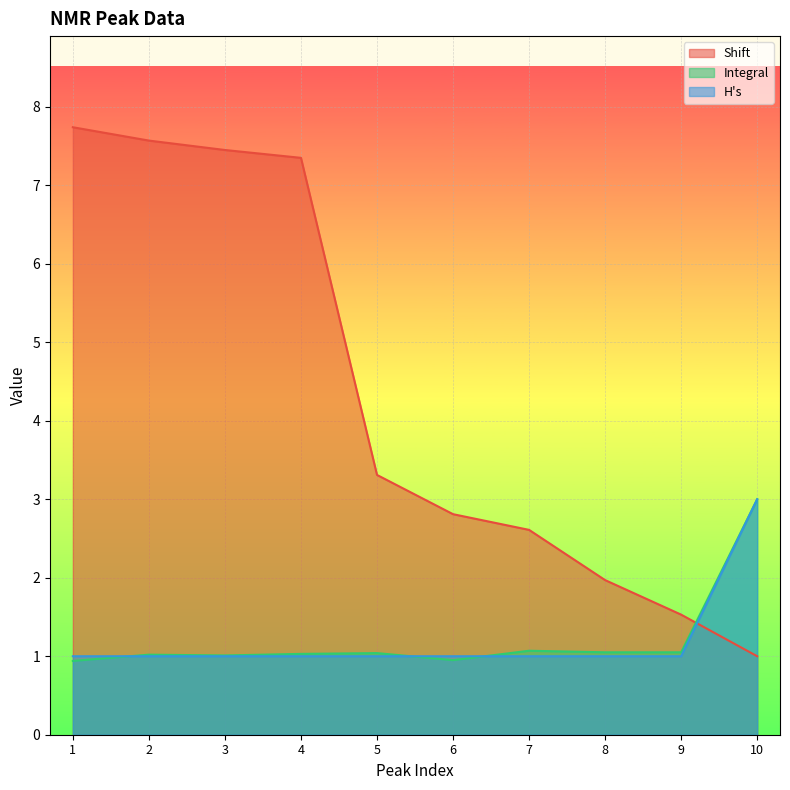

At 5, list the series in order from largest to smallest.

Shift, Integral, H's